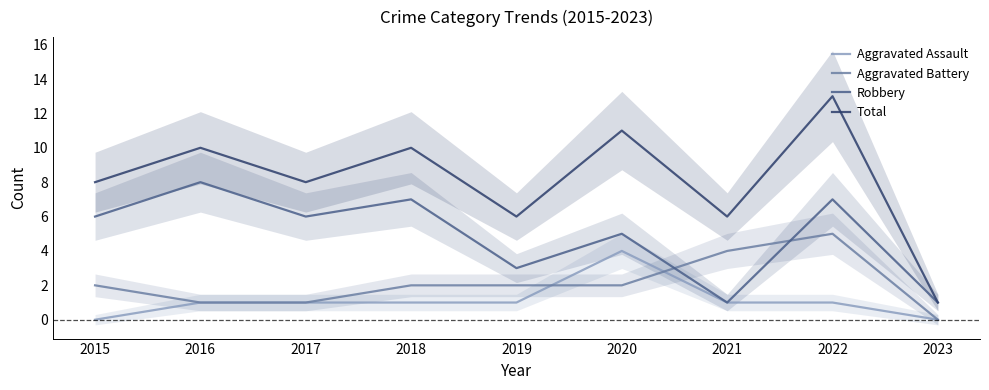

Where does the Aggravated Assault series first go above 1?

2020